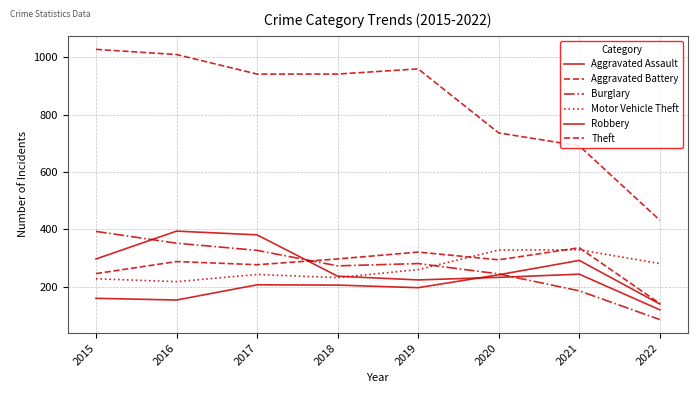

Between 2020 and 2021, which is larger?

2021